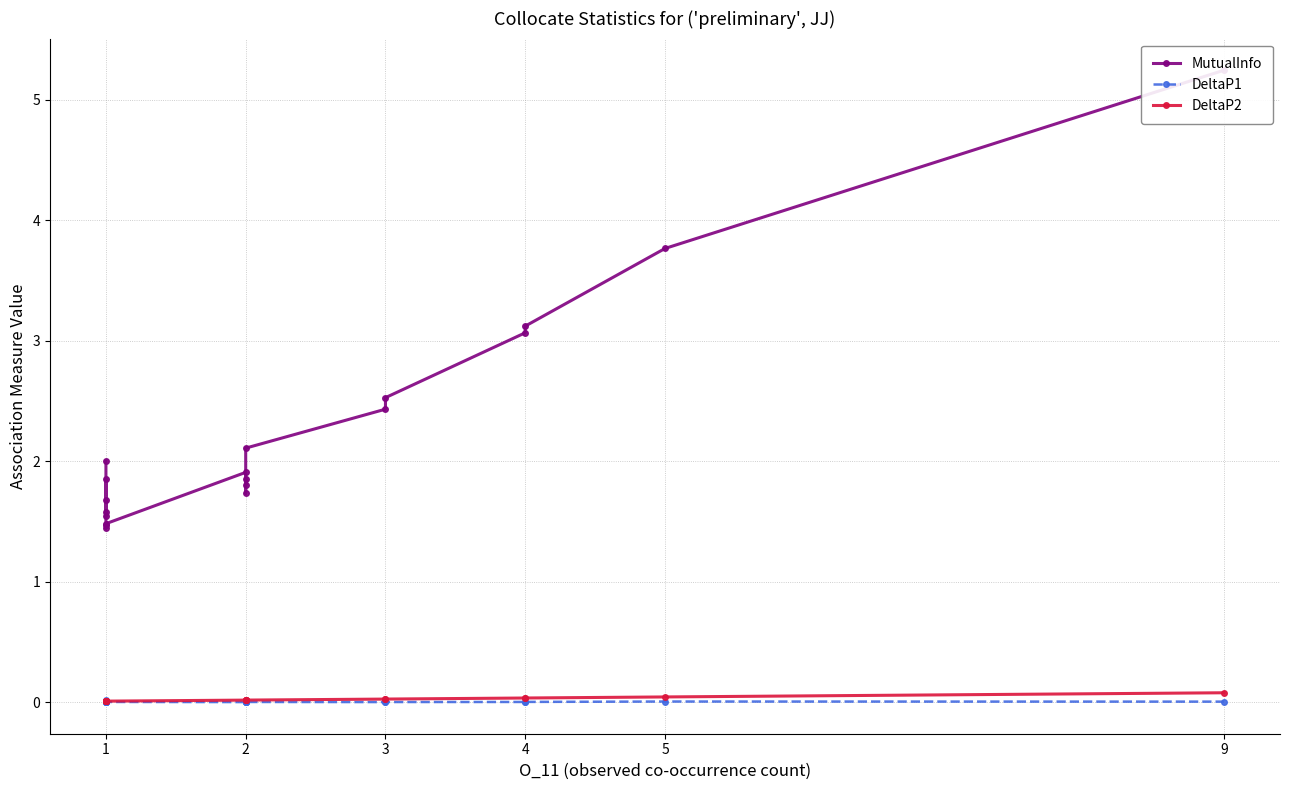

True or false: MutualInfo and DeltaP1 cross at least once.

False